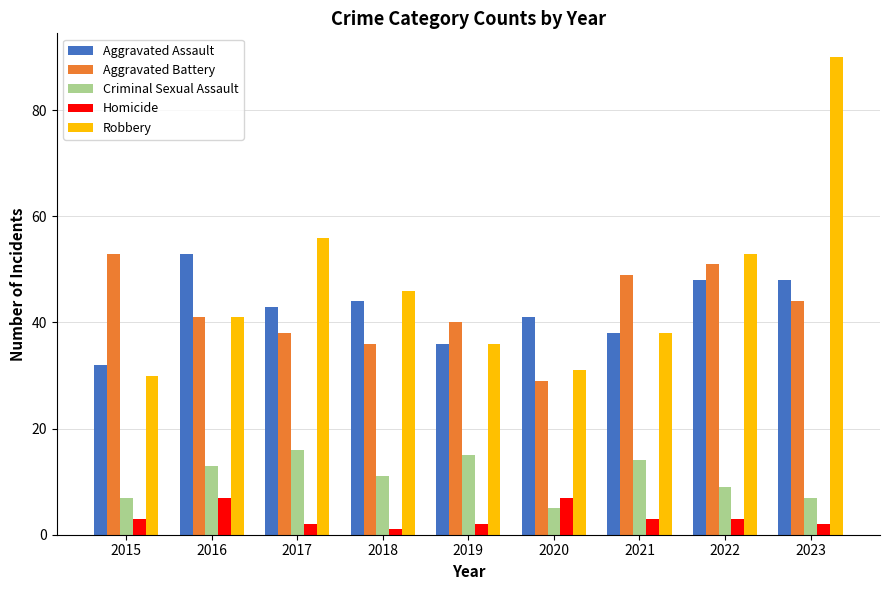

Which series has the largest total across all categories?

Robbery